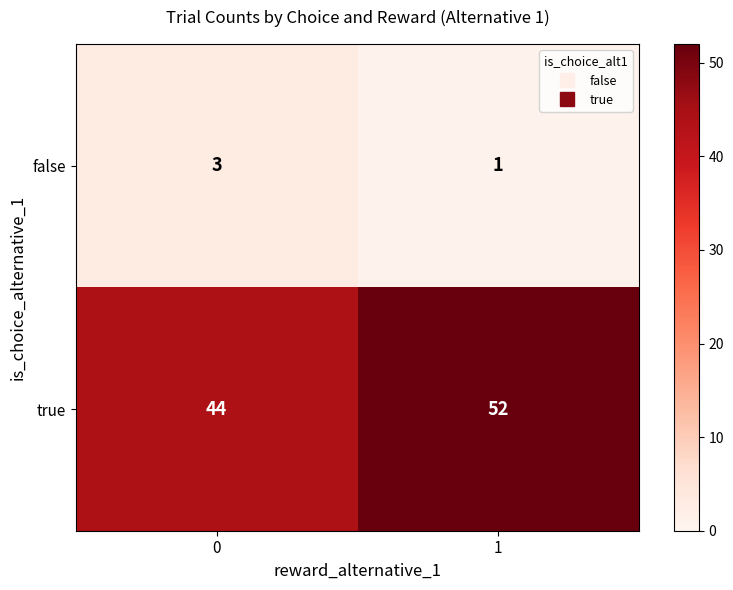

Which series has the largest range (max minus min)?

true